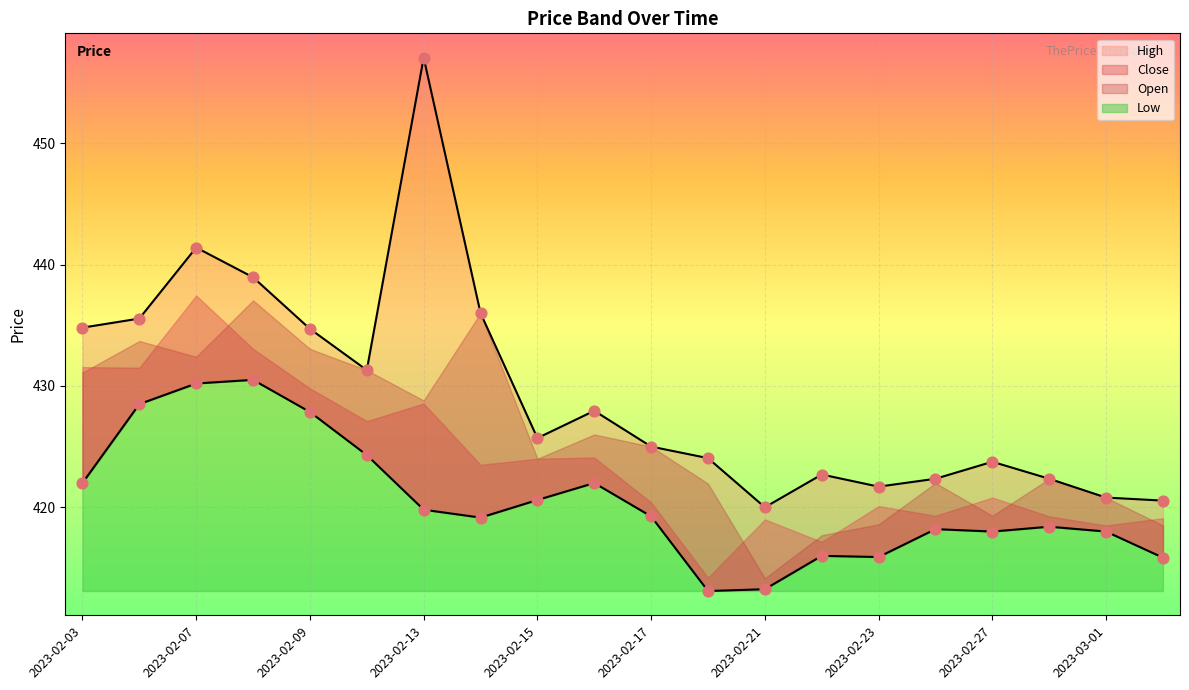

At which category is the sum across all series the highest?

2023-02-13